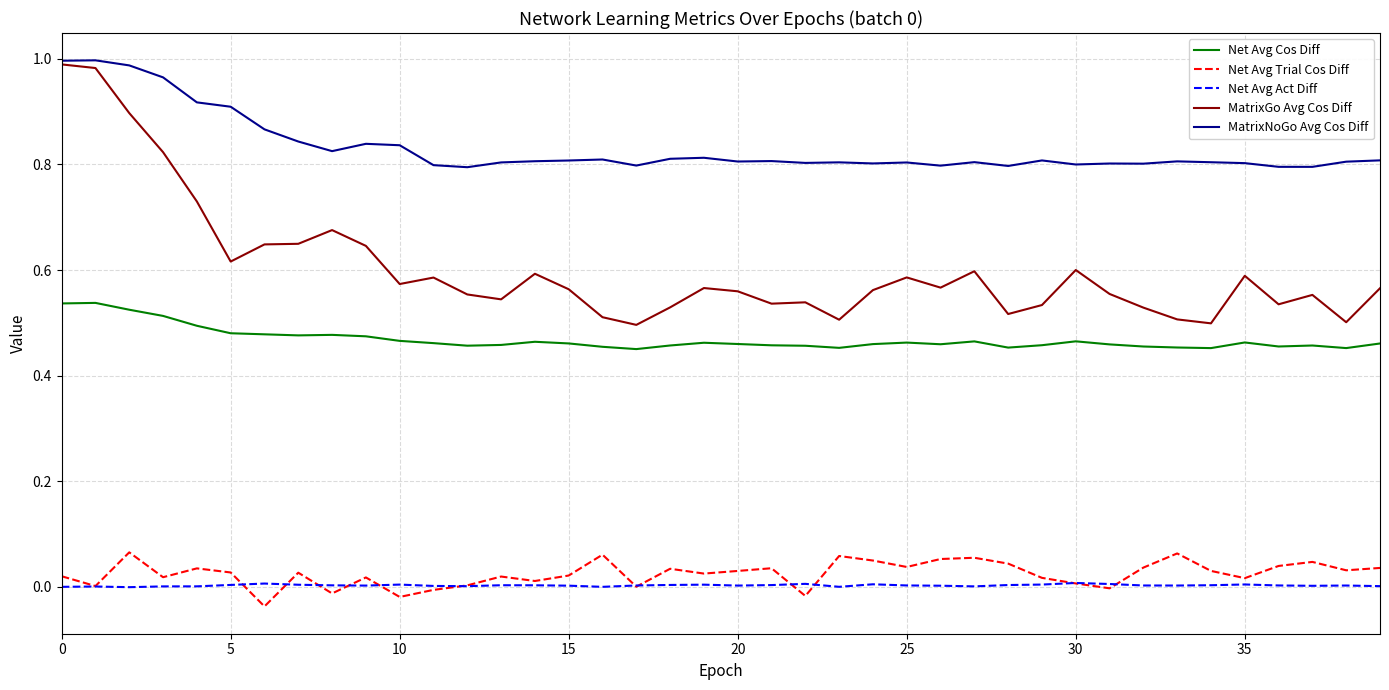

Which series has the largest range (max minus min)?

MatrixGo Avg Cos Diff